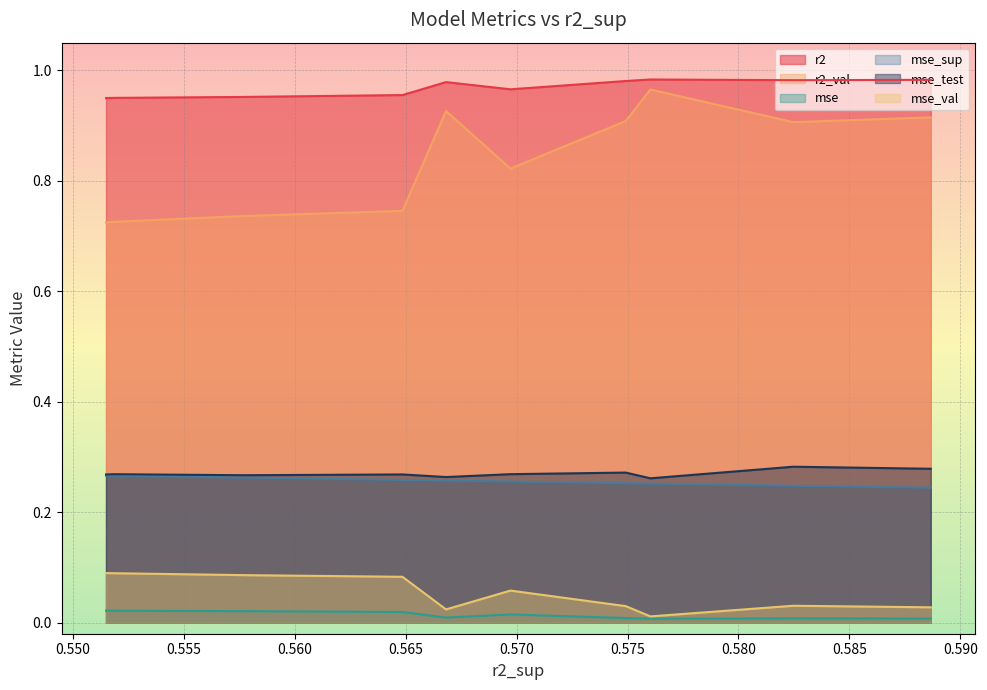

Which series has the largest range (max minus min)?

r2_val